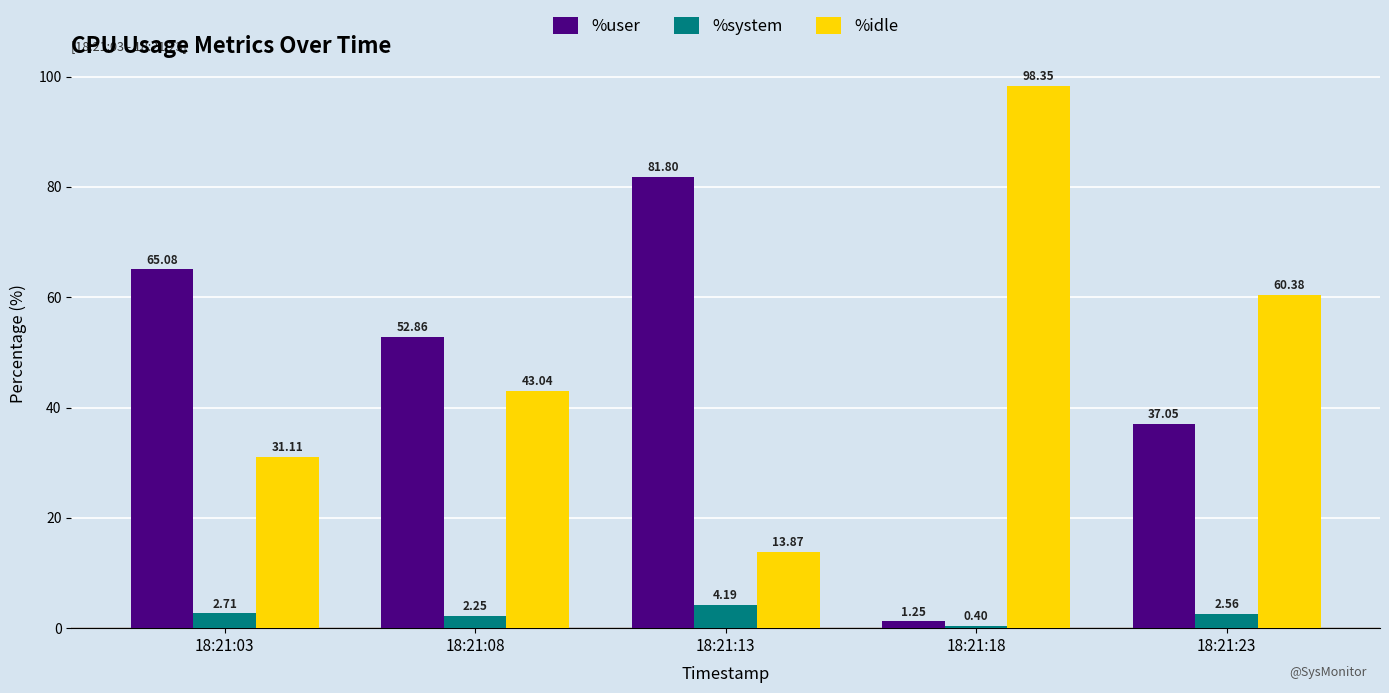

What is the difference between the maximum and minimum values in the %idle series?

84.5